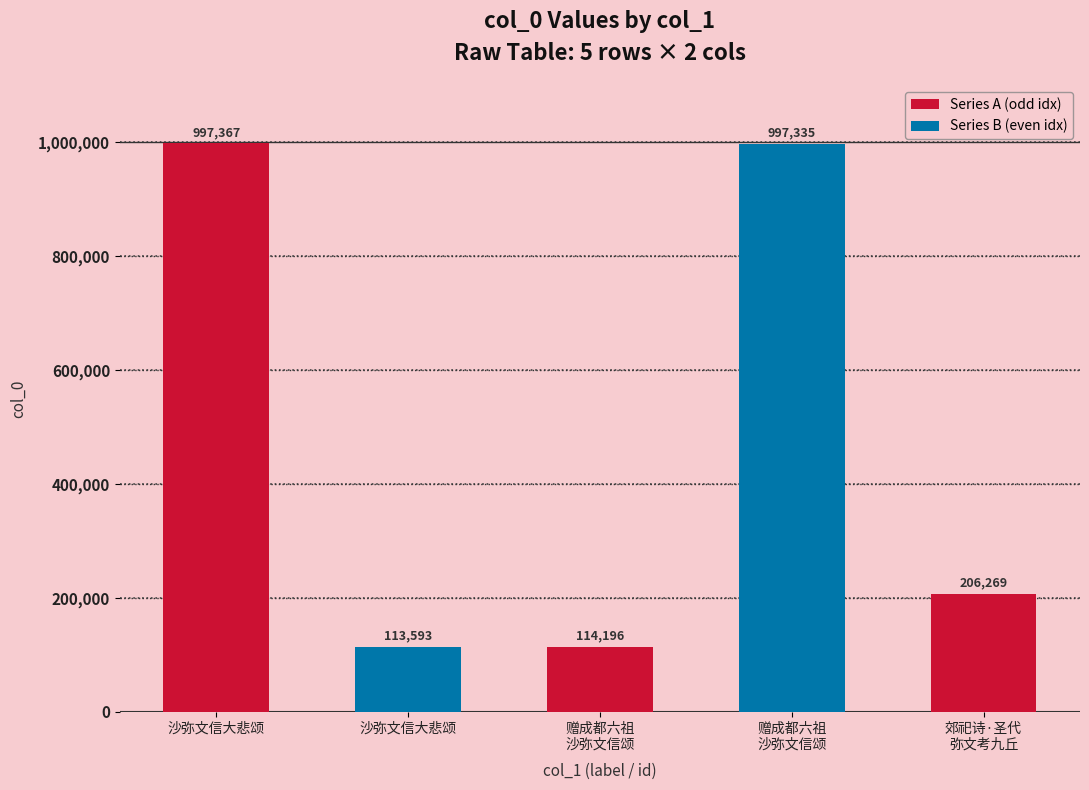

List the labels in order of value, smallest first.

沙弥文信大悲颂(113593), 赠成都六祖沙弥文信颂(114196), 郊祀诗·圣代弥文考九丘, 赠成都六祖沙弥文信颂(997335), 沙弥文信大悲颂(997367)